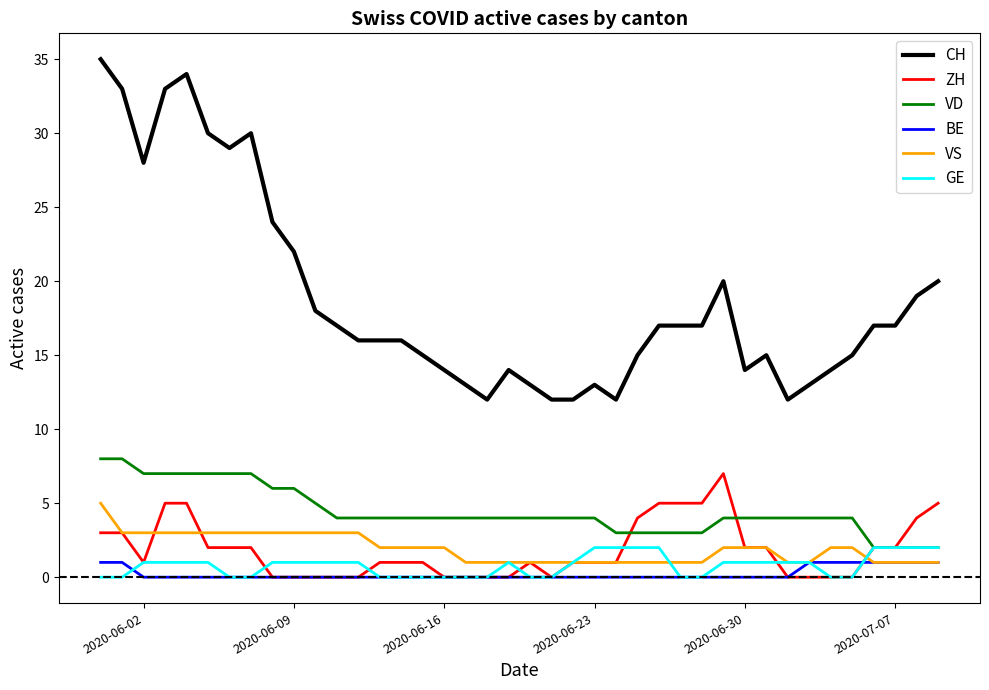

Rank the series by their maximum value, from lowest to highest.

BE, GE, VS, ZH, VD, CH